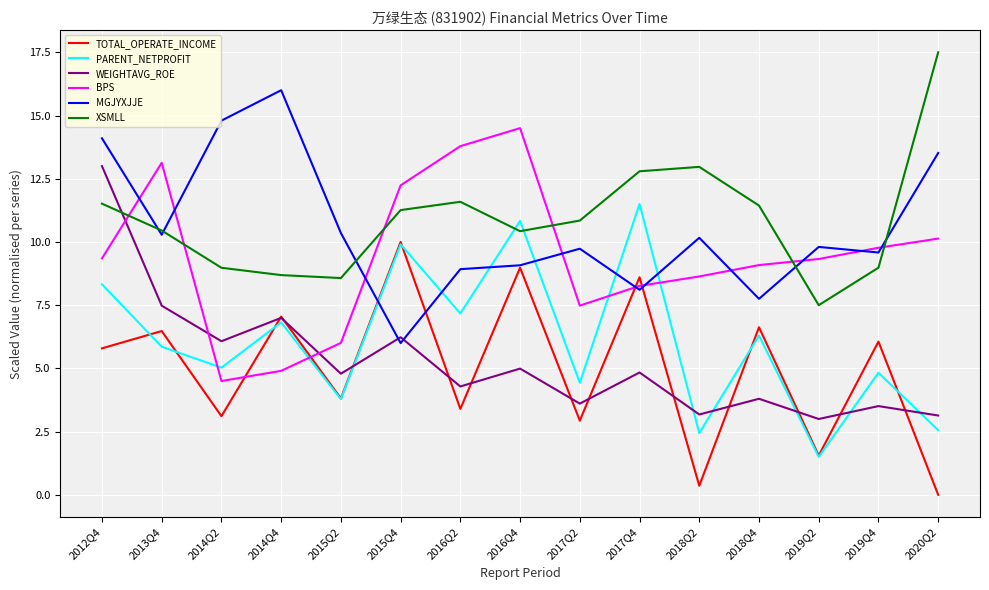

Is it true that TOTAL_OPERATE_INCOME equals 2.6 at 2015Q2?

False